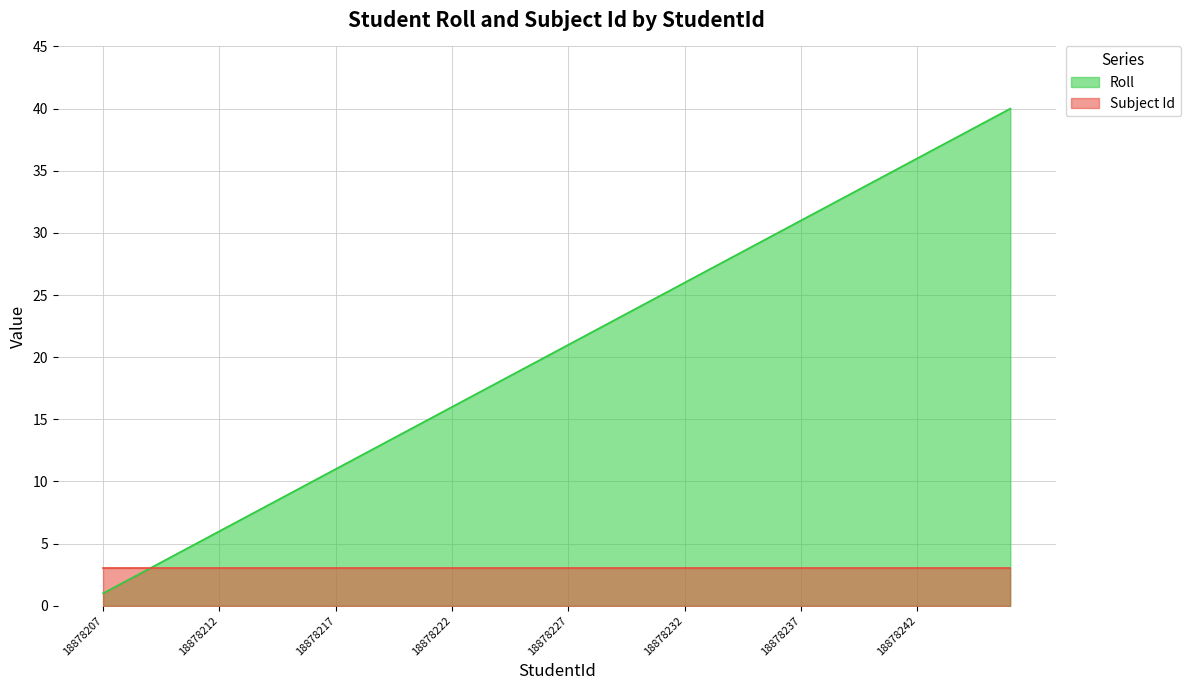

List the labels in order of value, largest first.

18878246, 18878245, 18878244, 18878243, 18878242, 18878241, 18878240, 18878239, 18878238, 18878237, 18878236, 18878235, 18878234, 18878233, 18878232, 18878231, 18878230, 18878229, 18878228, 18878227, 18878226, 18878225, 18878224, 18878223, 18878222, 18878221, 18878220, 18878219, 18878218, 18878217, 18878216, 18878215, 18878214, 18878213, 18878212, 18878211, 18878210, 18878209, 18878208, 18878207